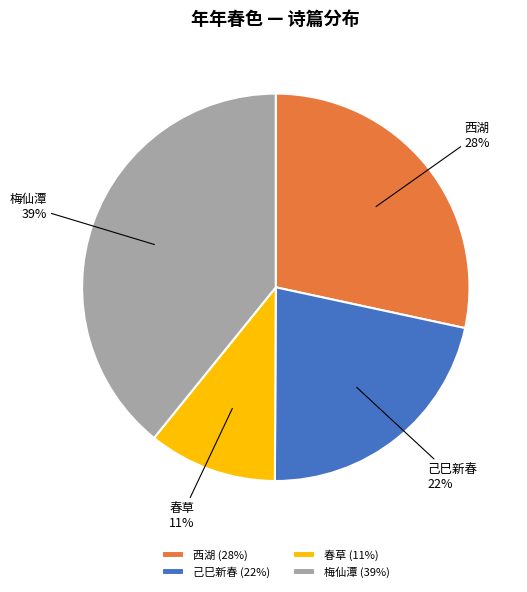

Count the number of slices in the pie.

4